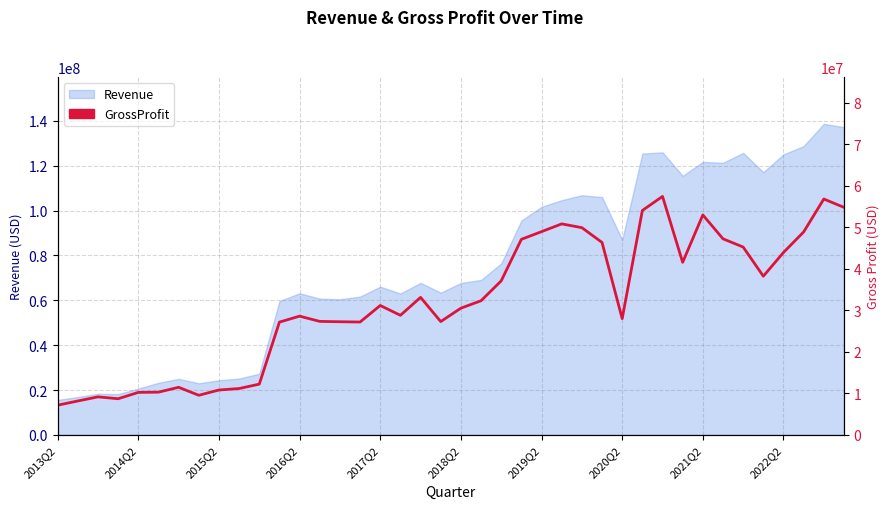

What is the smallest value displayed?

7157000